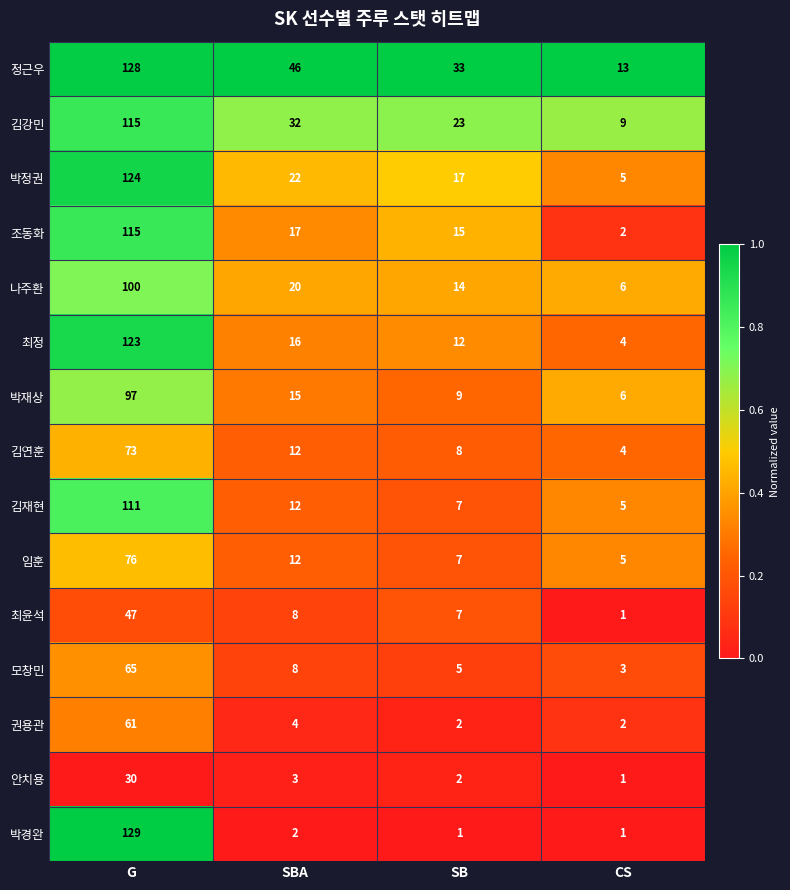

How many series are shown in this chart?

15